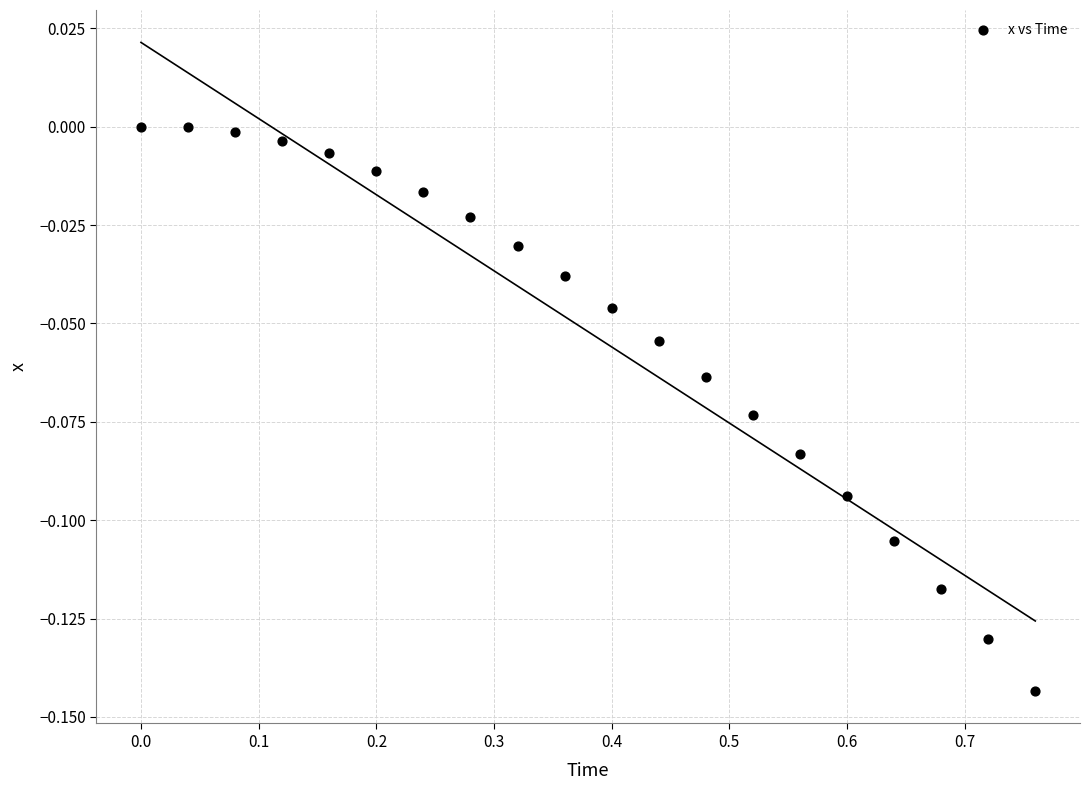

How many data points are displayed?

20